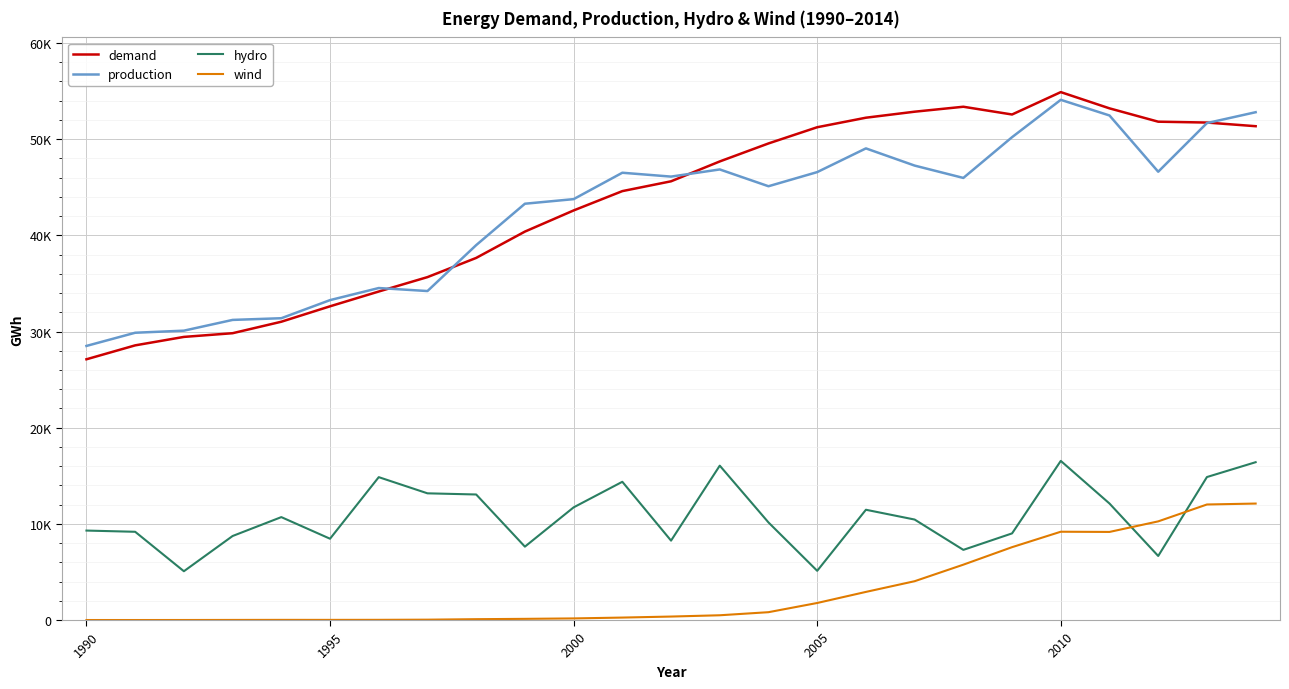

What is the highest value of the demand series?

54893